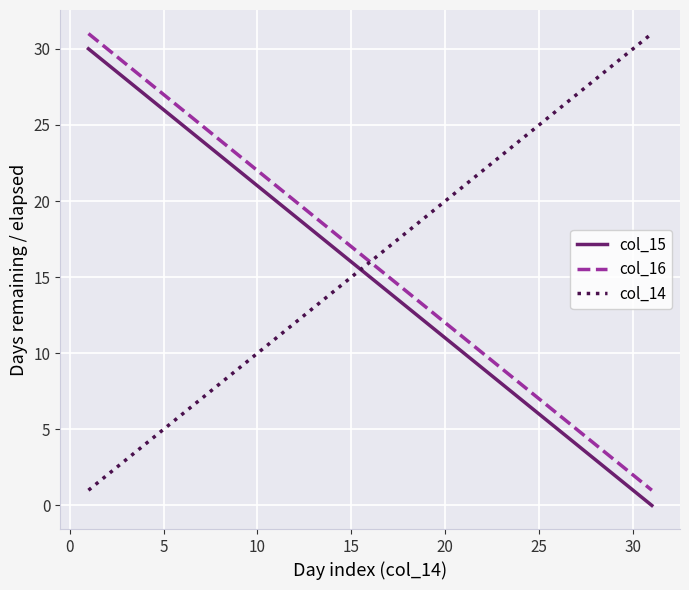

True or false: col_15 and col_16 cross at least once.

False